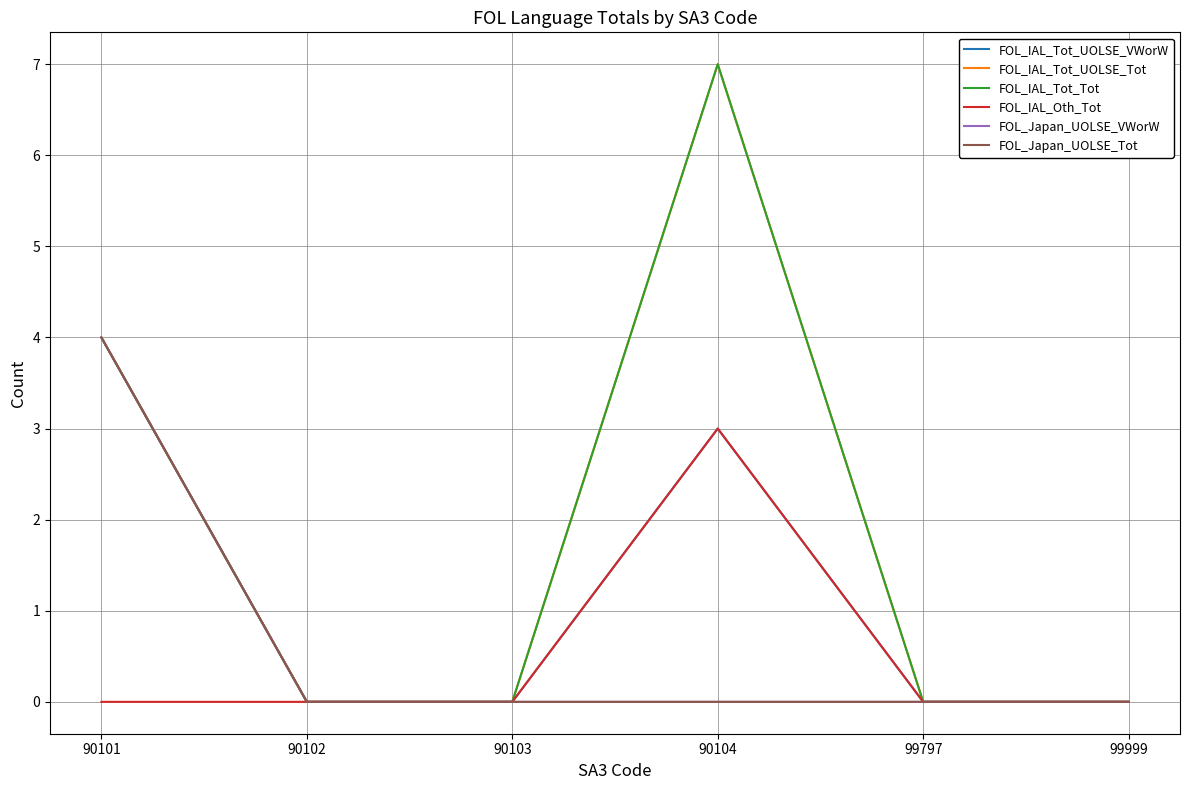

Does the chart have visible grid lines?

Yes